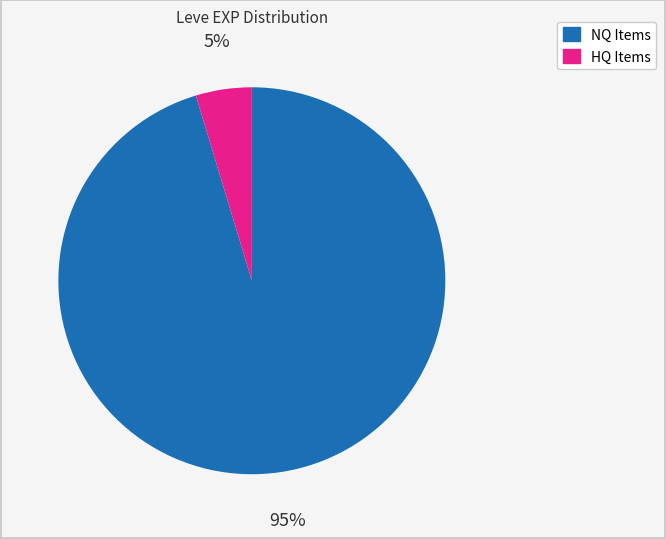

How many slices are in this pie chart?

2